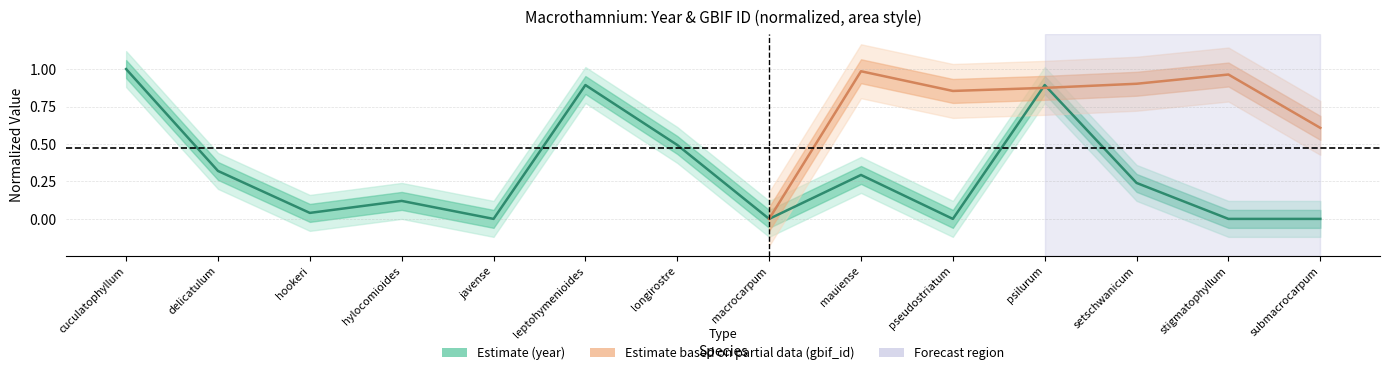

What is the approximate value at delicatulum?

0.3